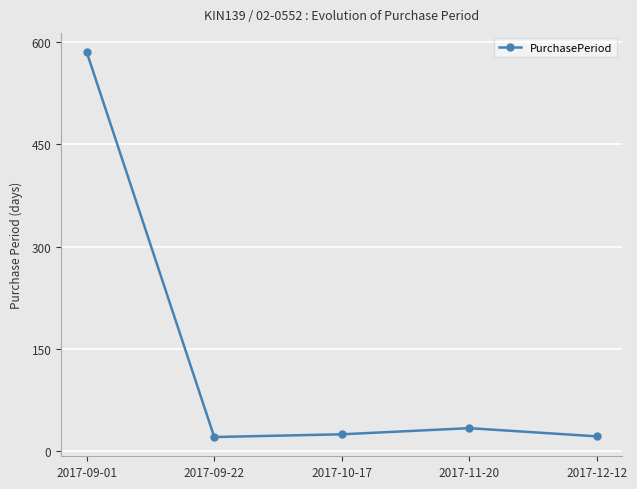

Approximately how many times larger is the value at 2017-11-20 compared to 2017-10-17?

1.4